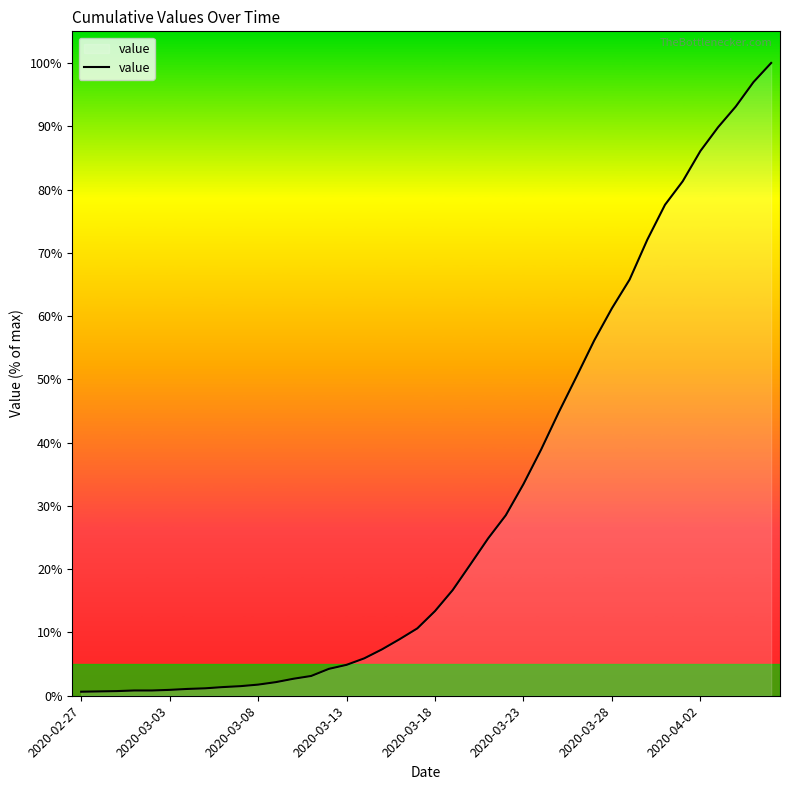

What is the maximum value shown in the chart?

100.0